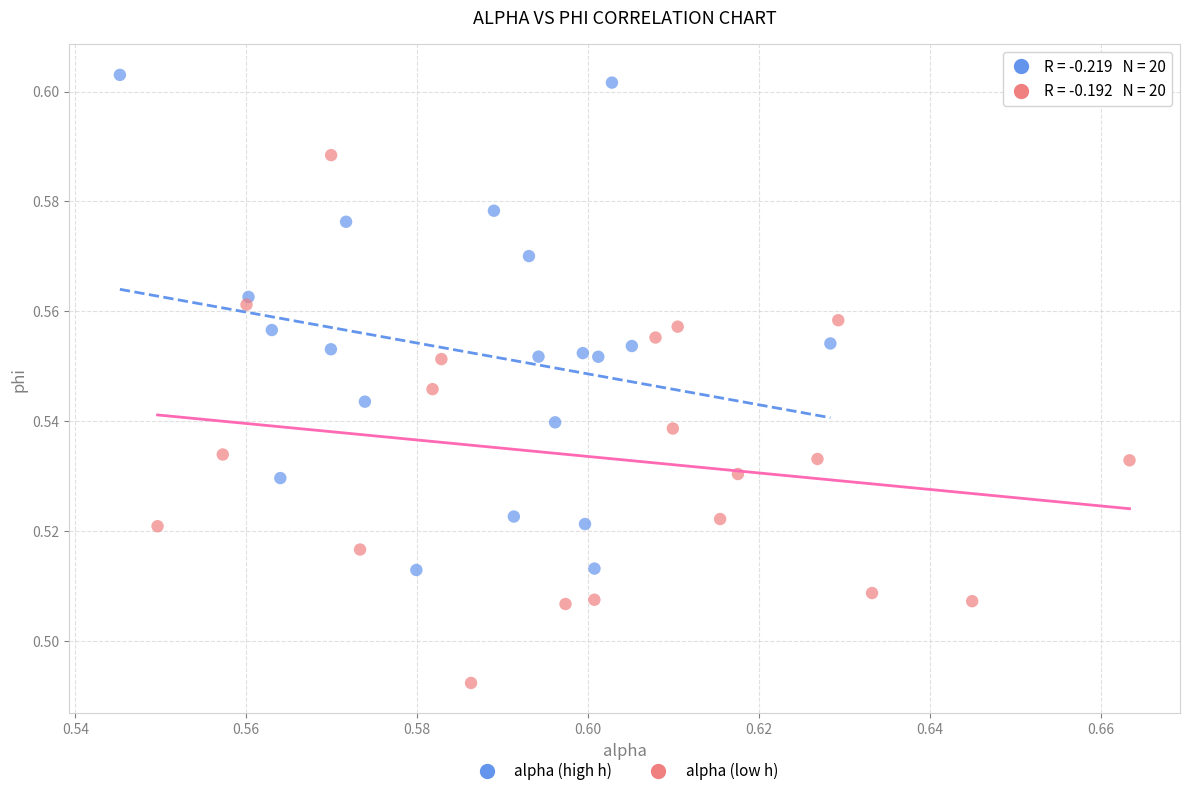

Which series reaches the minimum Y coordinate?

alpha (low h)